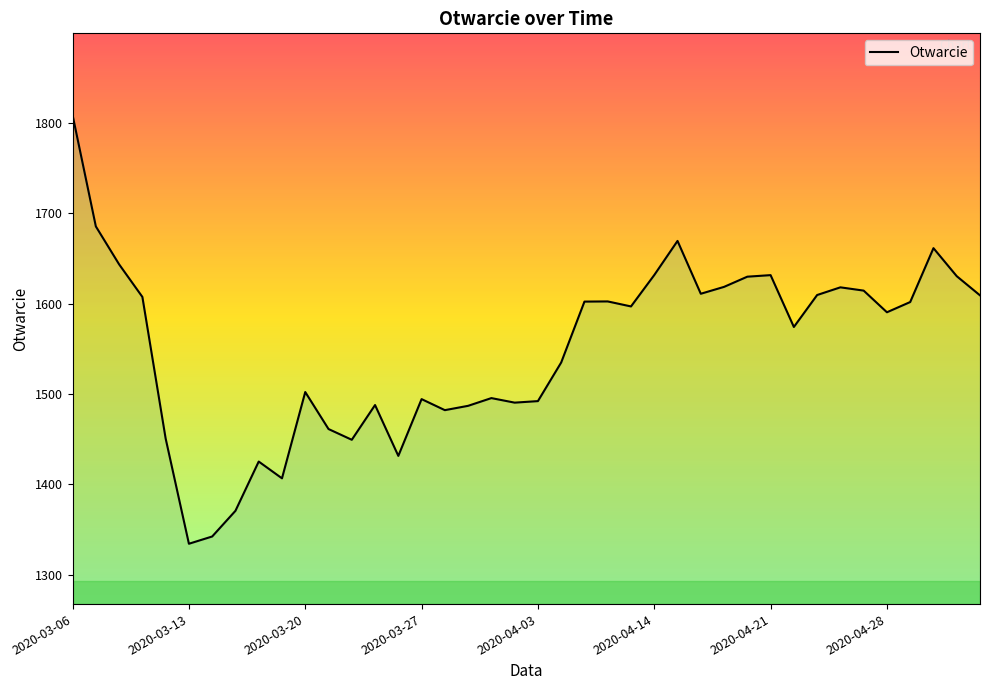

What is the difference between the maximum and minimum values?

474.0